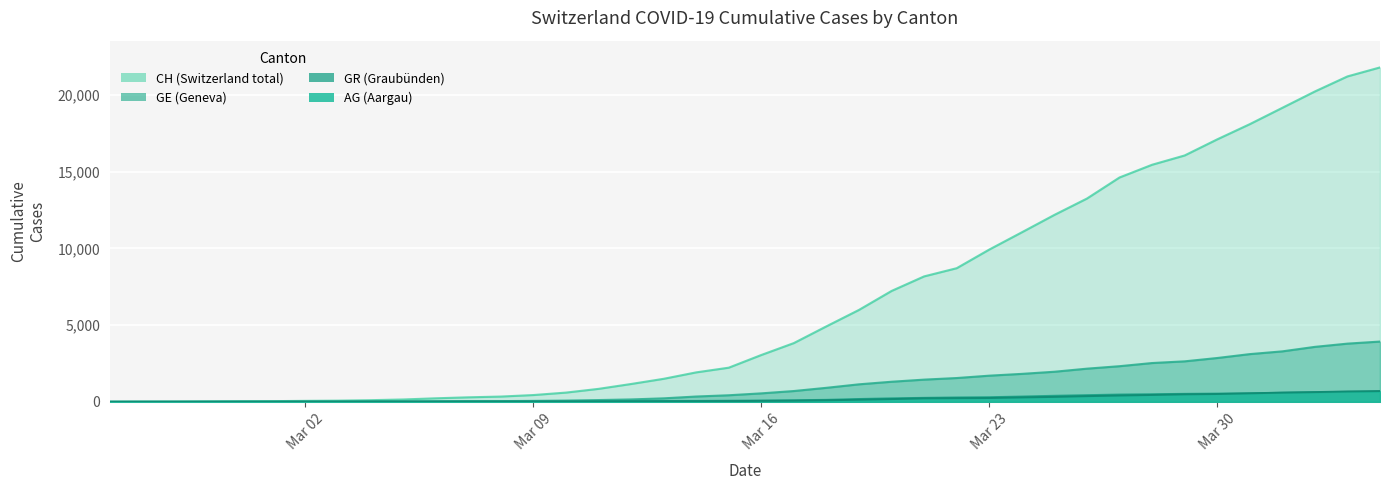

How many times do GR and GE cross each other?

1